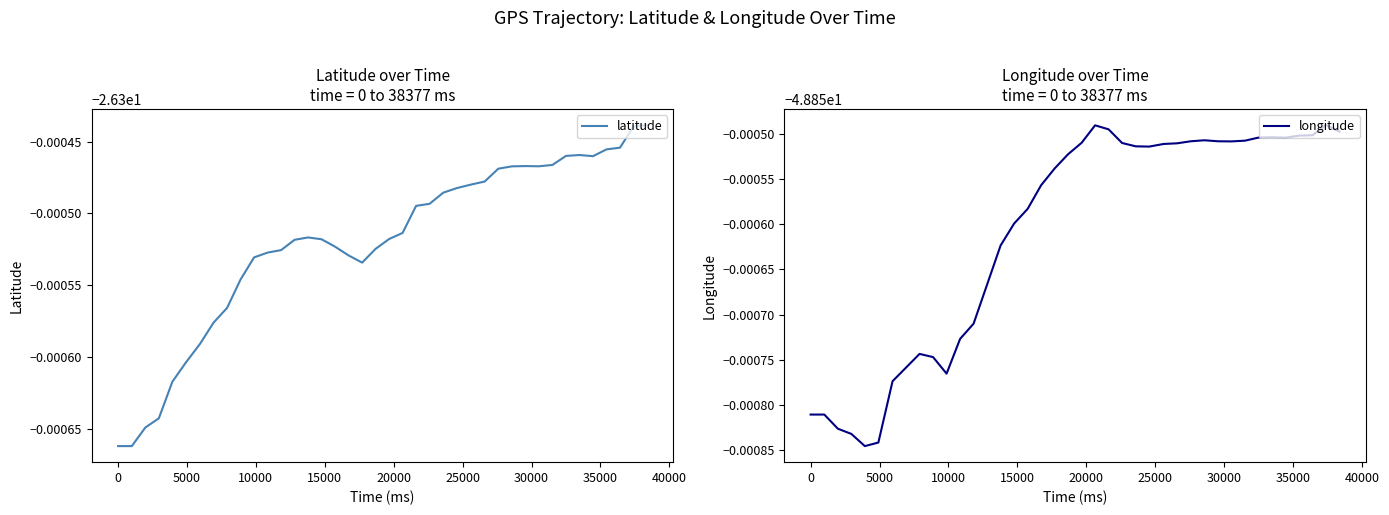

Rank the series by their average value, from lowest to highest.

longitude, latitude